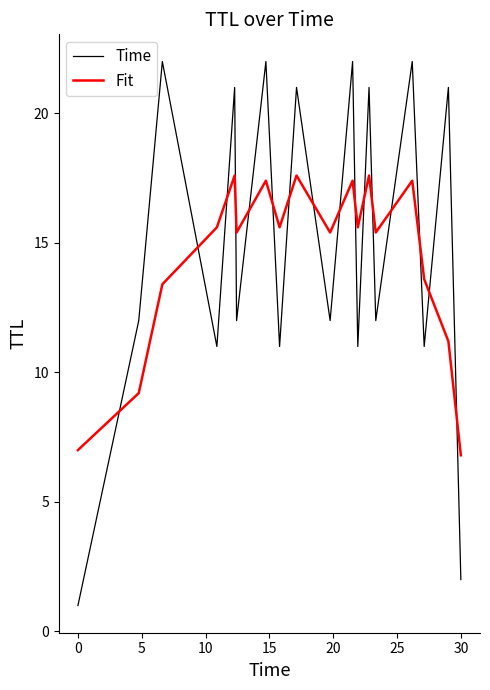

Which series has the widest spread of values?

Time